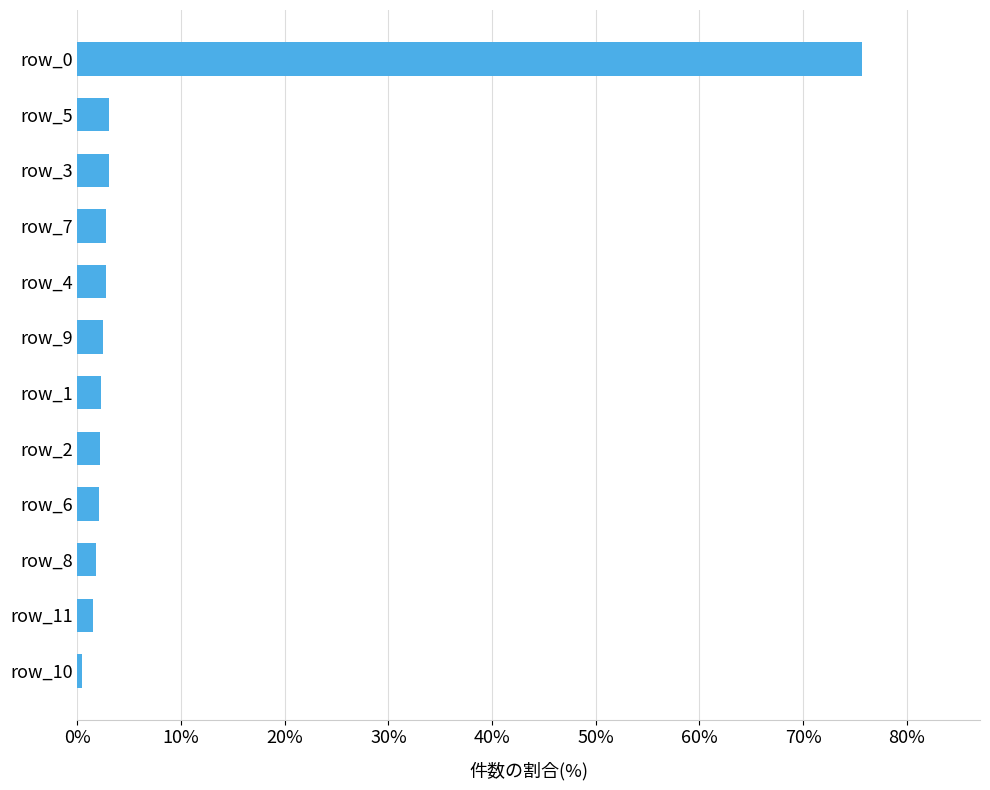

What is the difference between the maximum and second lowest values?

74.2